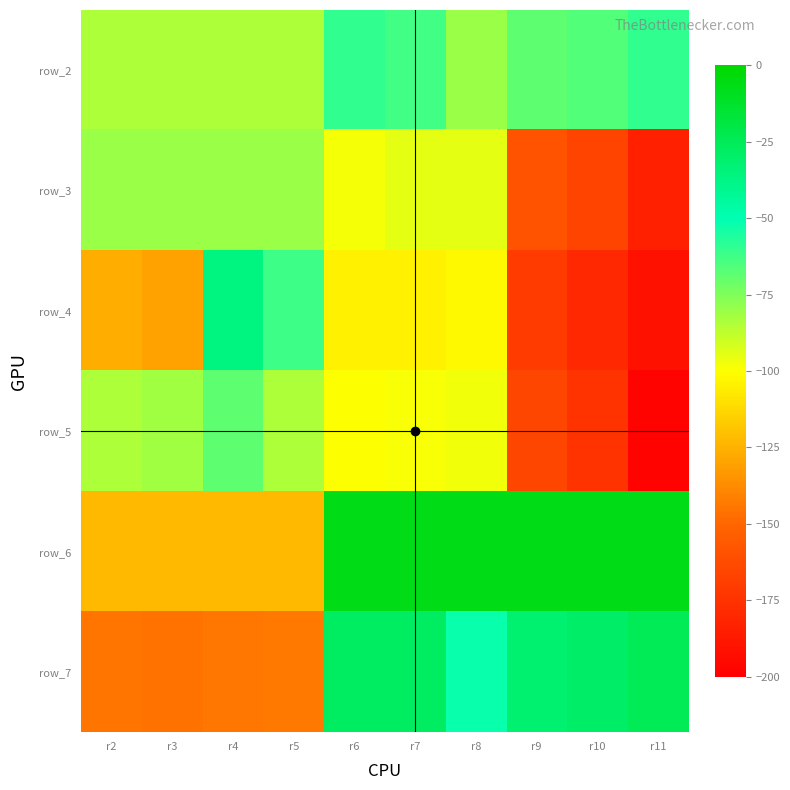

Is it true that row_2 equals -84 at r3?

True